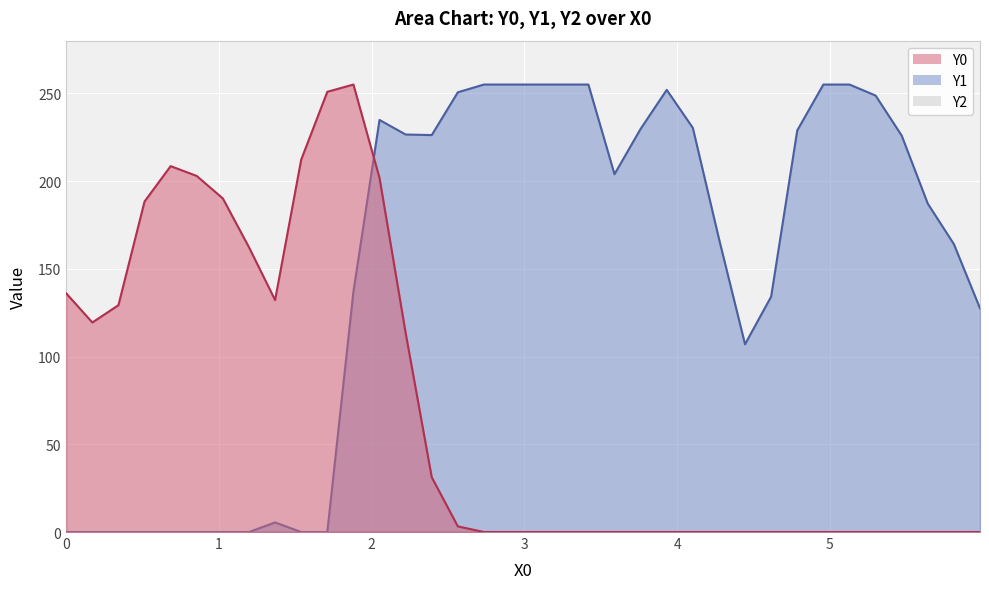

Does the chart display data point markers on the line(s)?

No